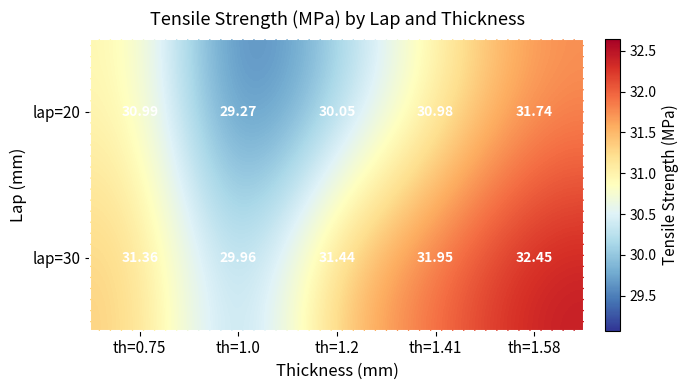

Rank the series by their maximum value, from highest to lowest.

lap=30, lap=20